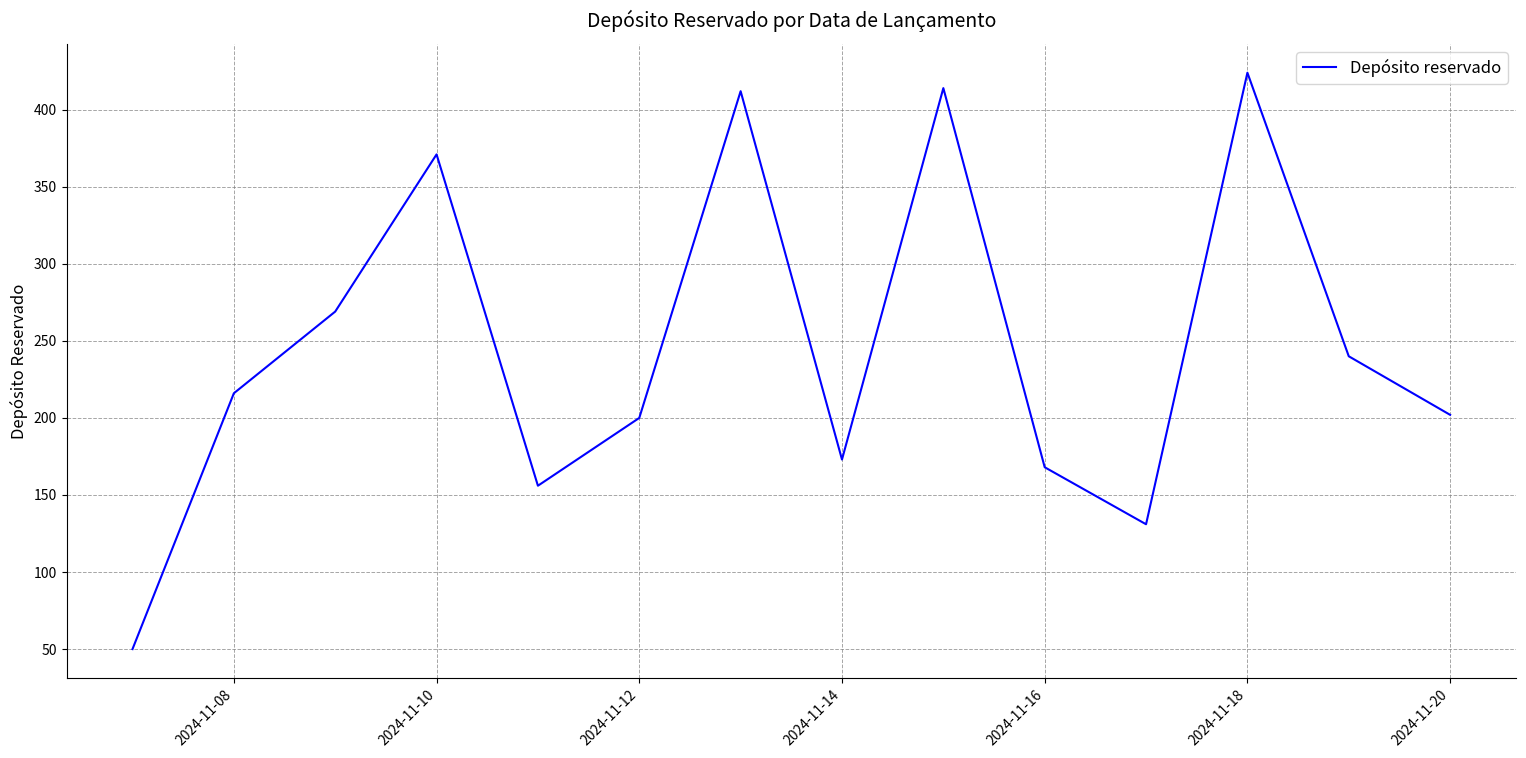

What is the difference between the maximum and minimum values?

374